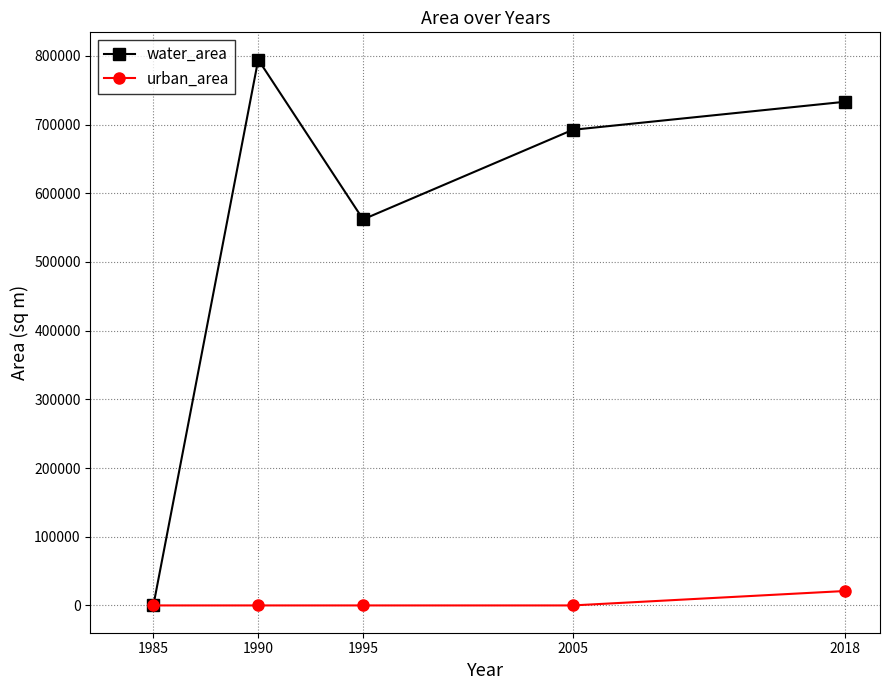

Rank the series by their maximum value, from lowest to highest.

urban_area, water_area